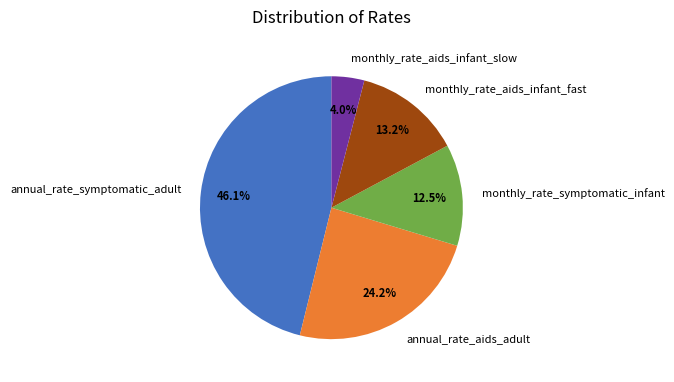

How many slices are in this pie chart?

5